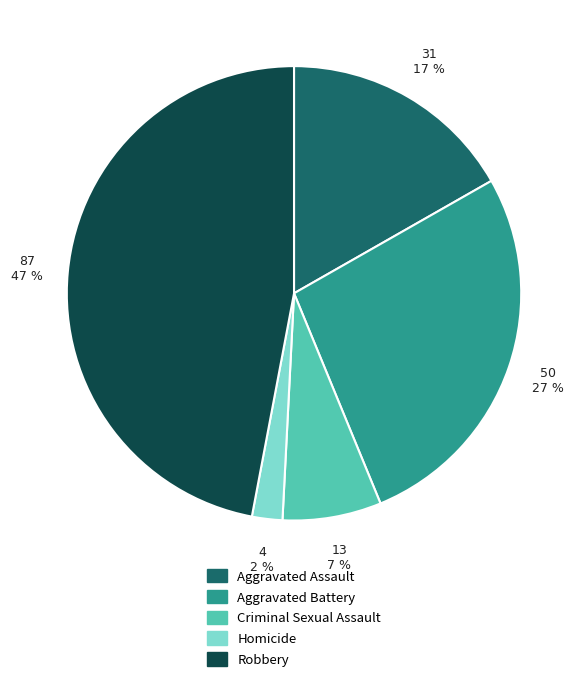

Approximately how many times larger is the value at Criminal Sexual Assault compared to Aggravated Battery?

0.3